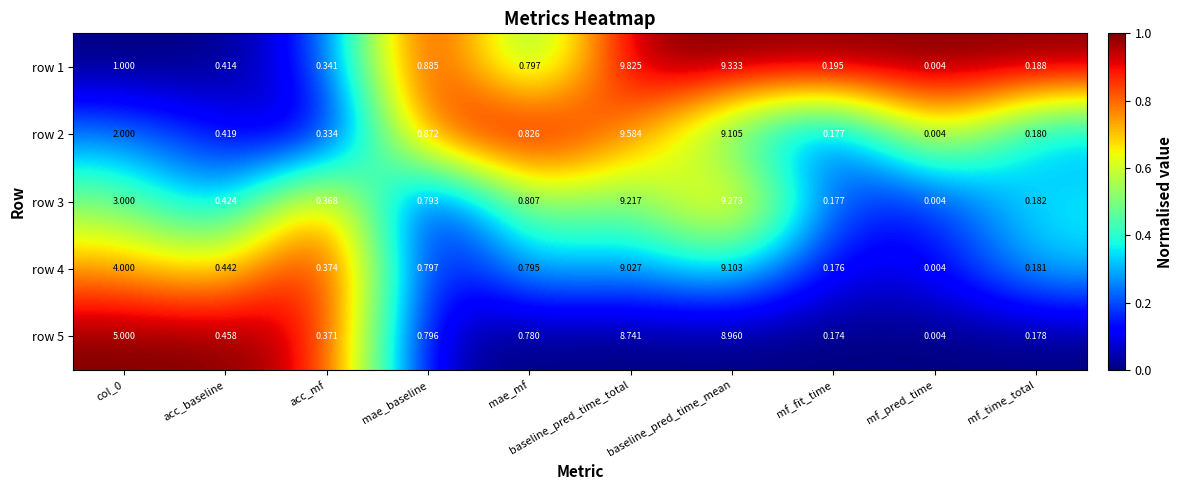

At which category is the sum across all series the highest?

baseline_pred_time_total